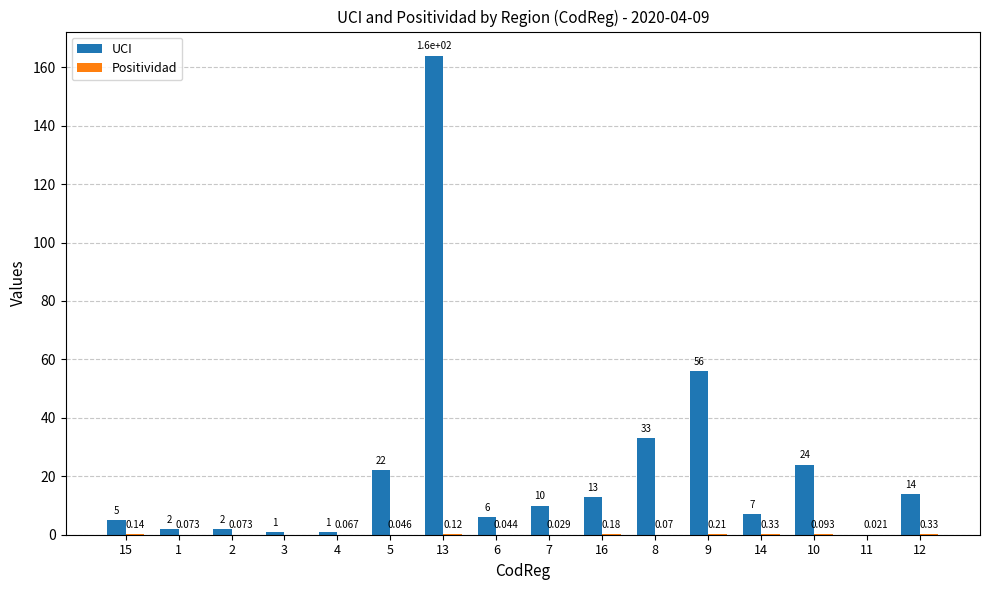

Which series changed the most between 3 and 9?

UCI